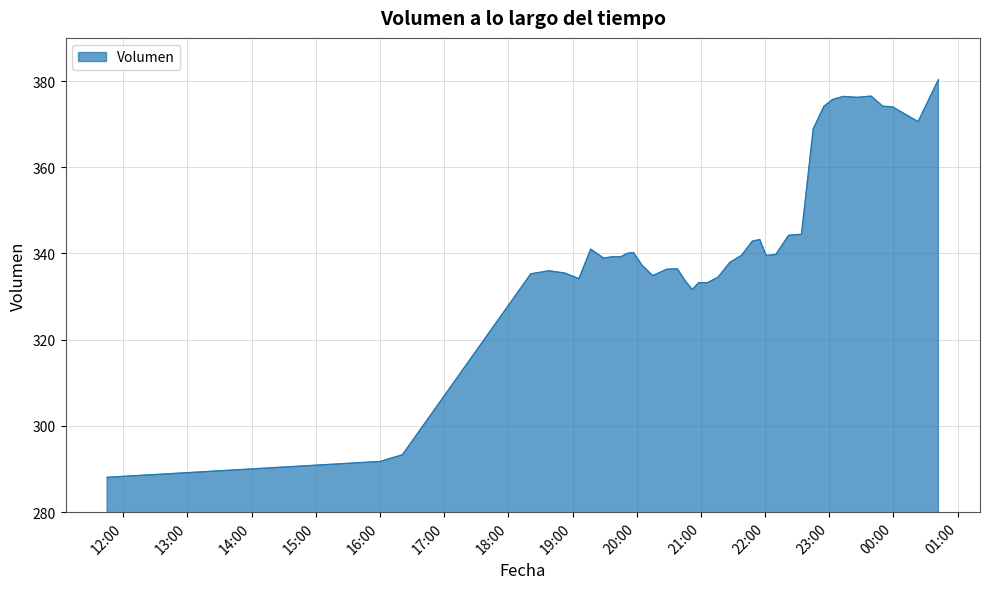

What is the difference between the maximum and minimum values?

92.2